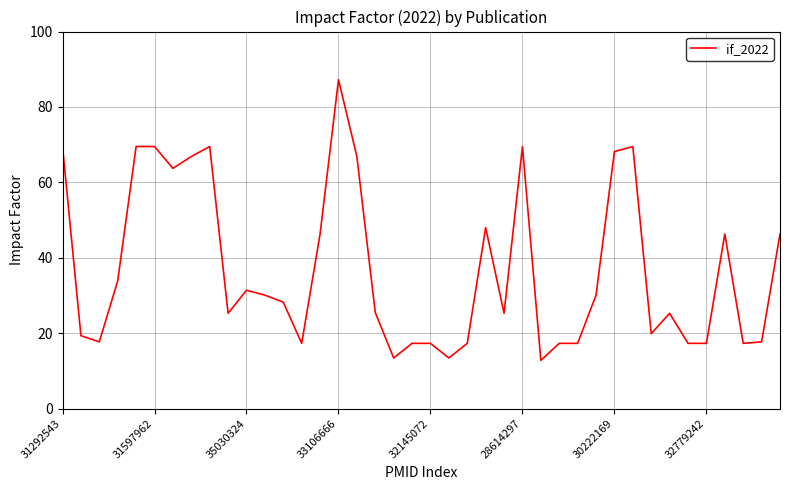

What is the greatest value displayed?

87.2